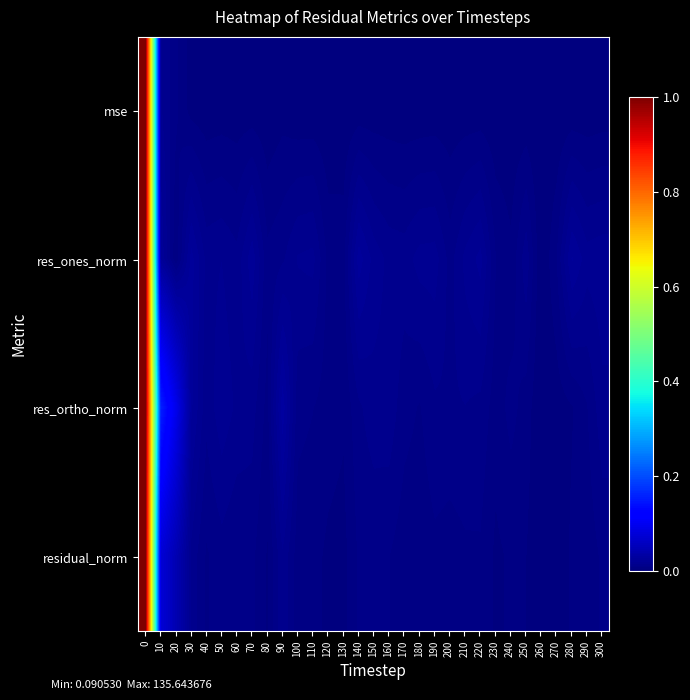

Rank the series at 250 from lowest to highest value.

mse, residual_norm, res_ortho_norm, res_ones_norm